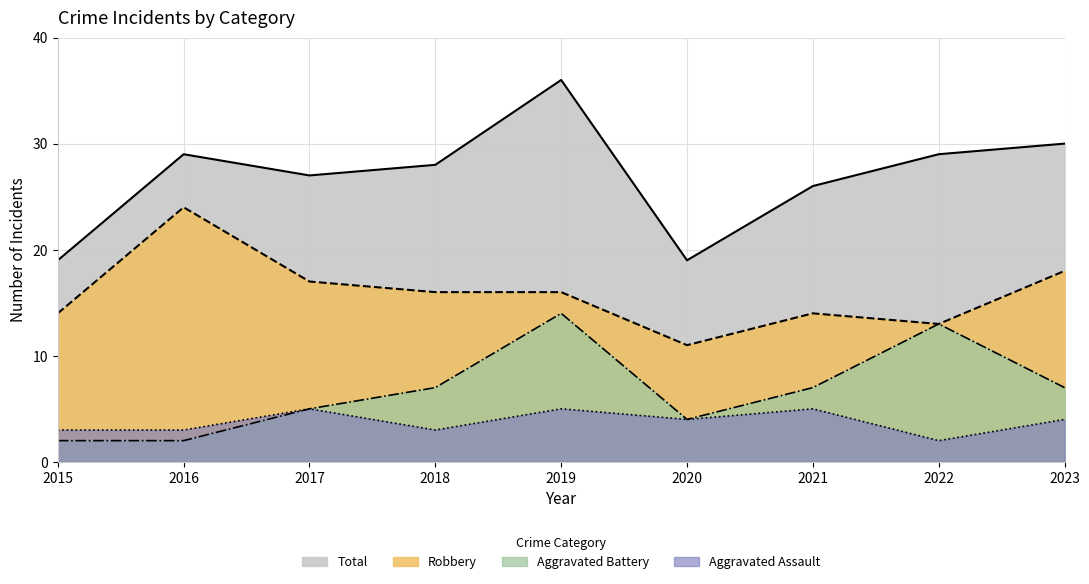

What is the value of the Aggravated Battery point at the 3rd from the left?

5